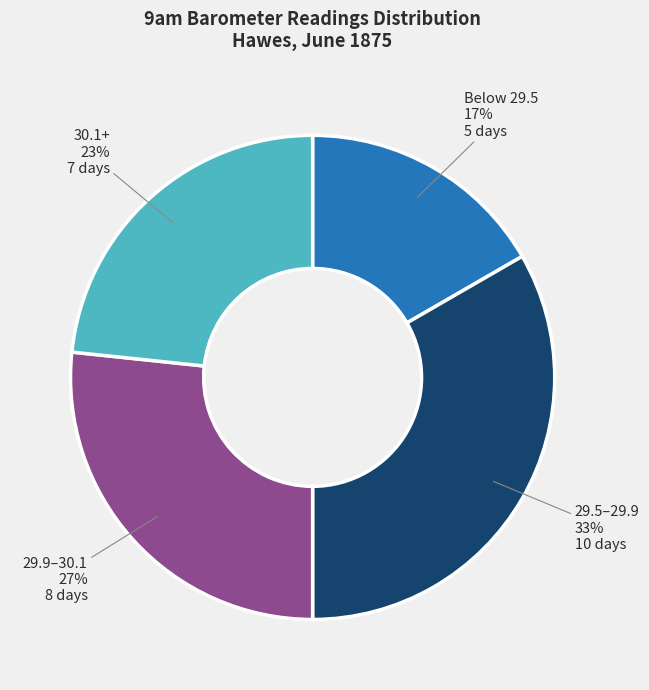

To the nearest percent, what is the average slice percentage?

25%